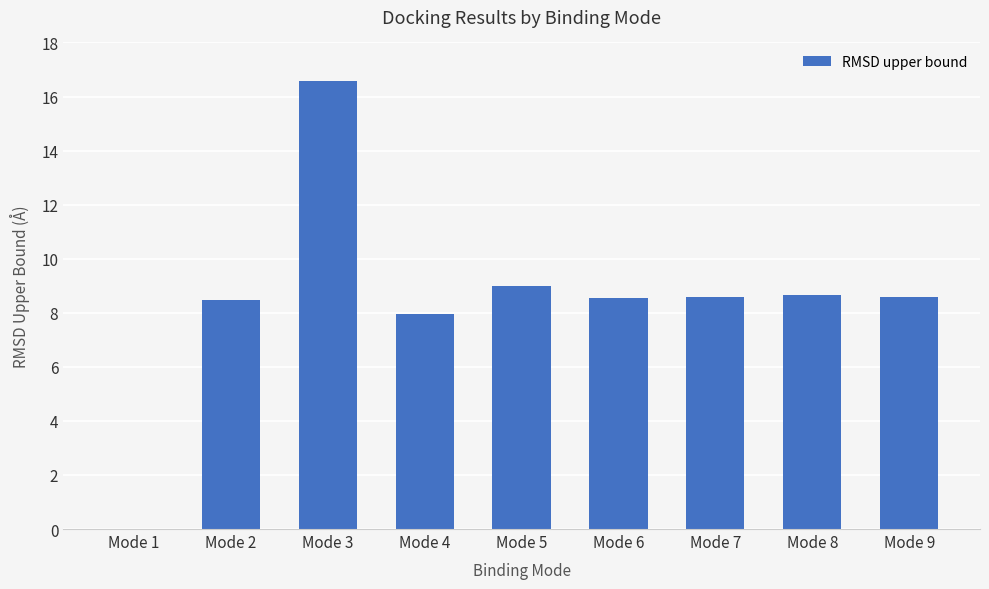

True or false: the data shows 8.5 at Mode 2.

True